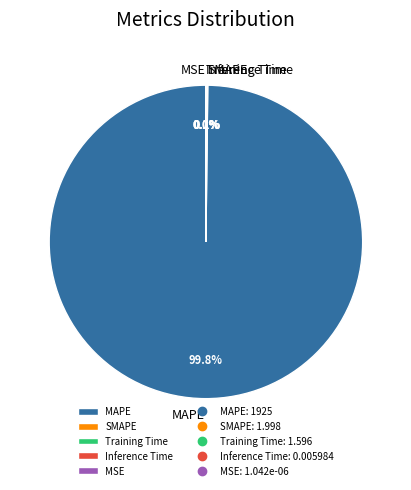

What is the change in value from SMAPE to Inference Time?

-2.0